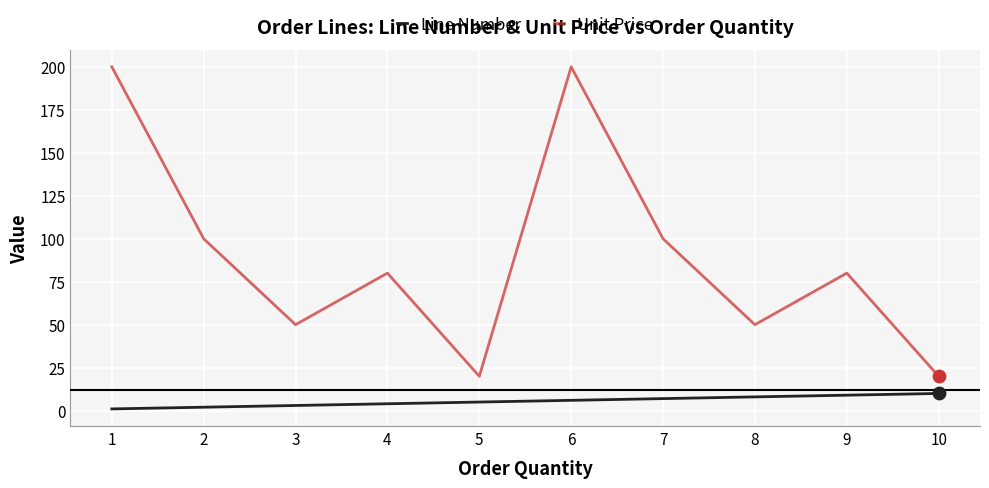

At which category is the sum across all series the highest?

6